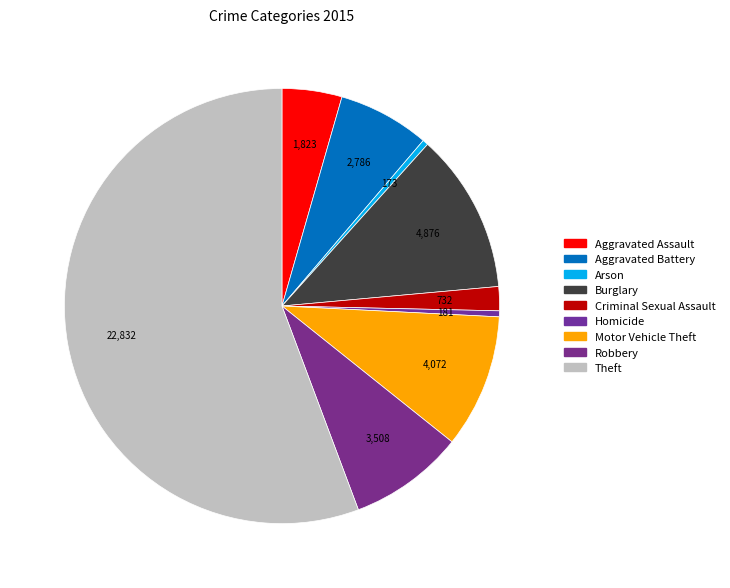

To the nearest percent, what portion does Motor Vehicle Theft represent?

10%